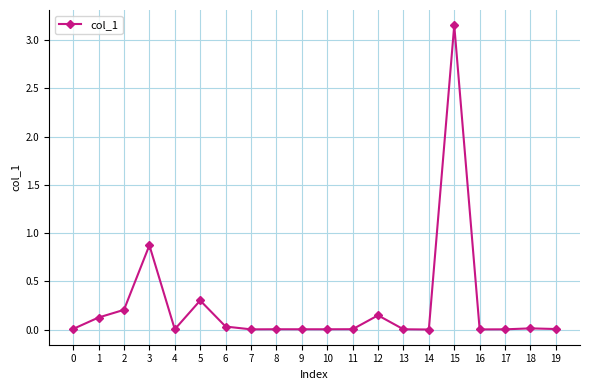

The chart shows a value of 0.2 at 2. True or false?

True